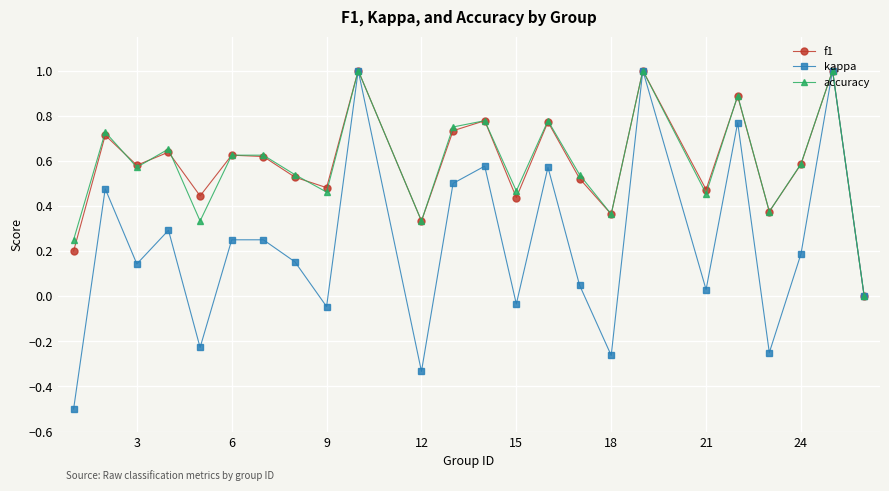

Count the accuracy values in the range 0 to 1.

24